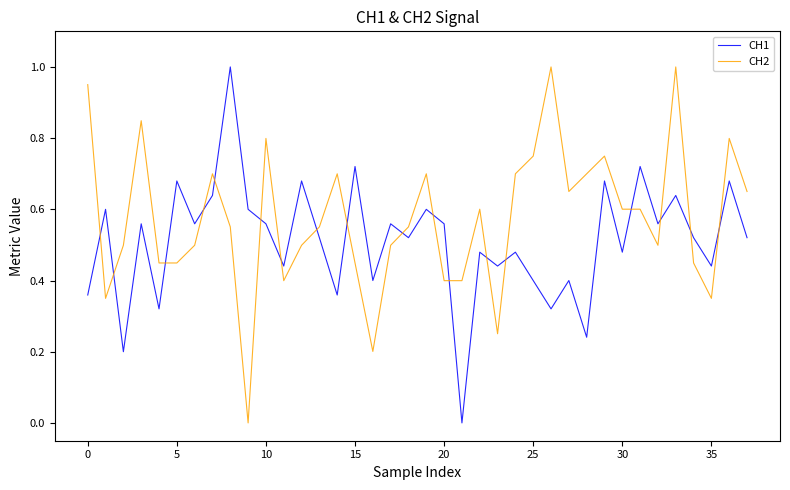

True or false: CH1 and CH2 cross at least once.

True